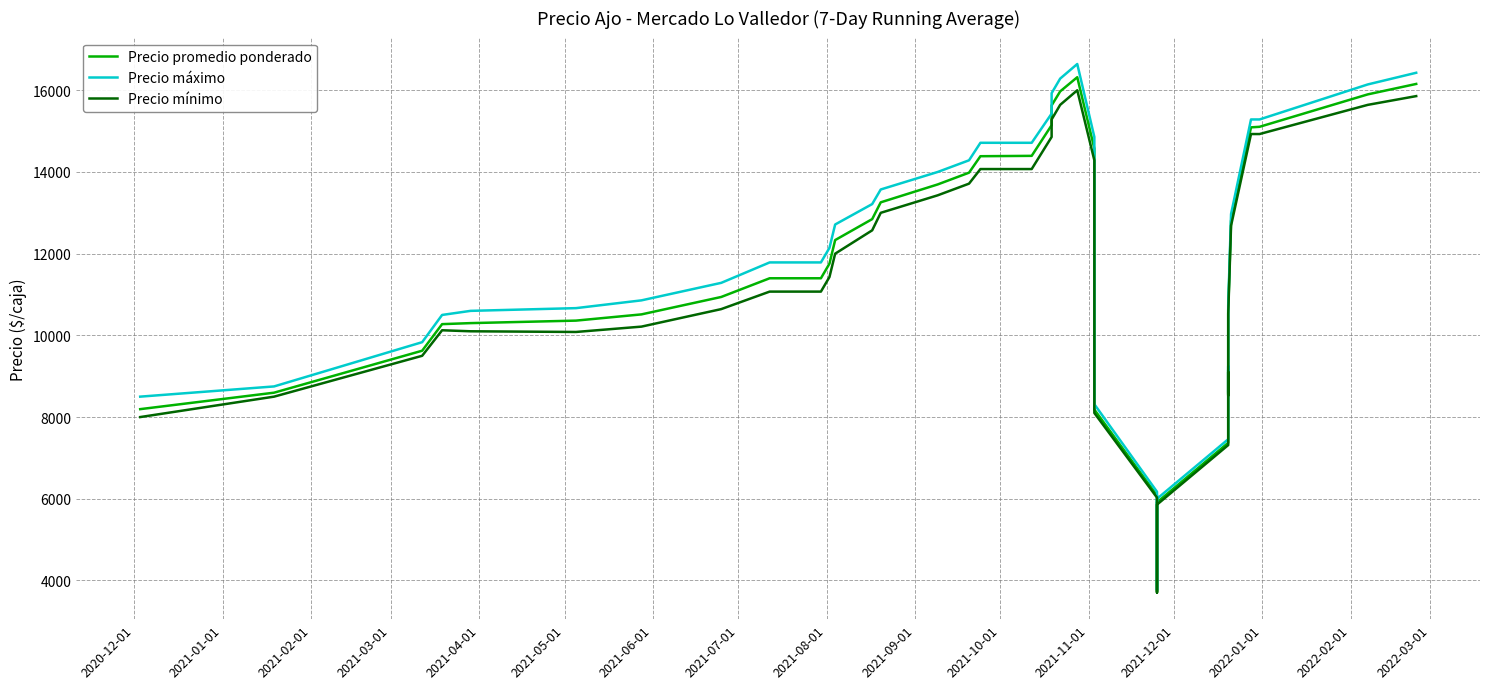

Count the number of data series in this chart.

3